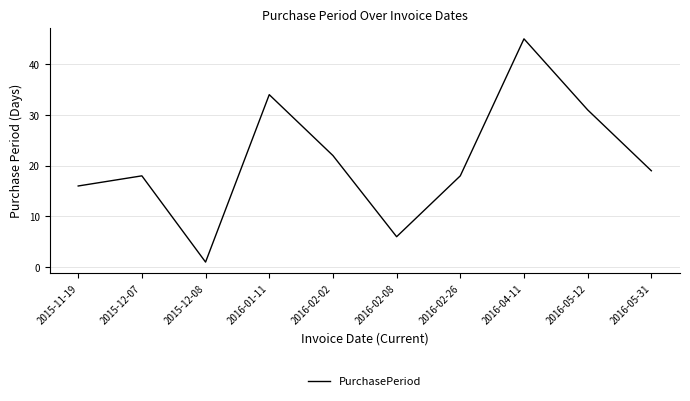

What is the average value?

21